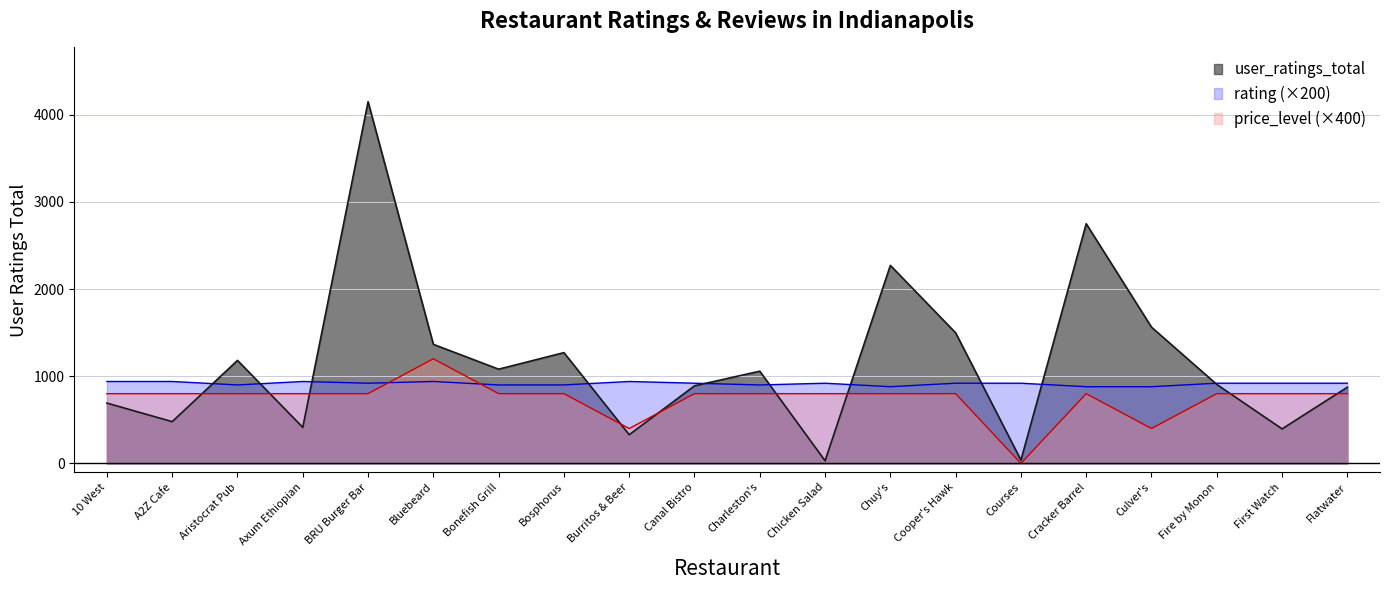

What is the difference between the user_ratings_total values at Canal Bistro and First Watch?

494.0